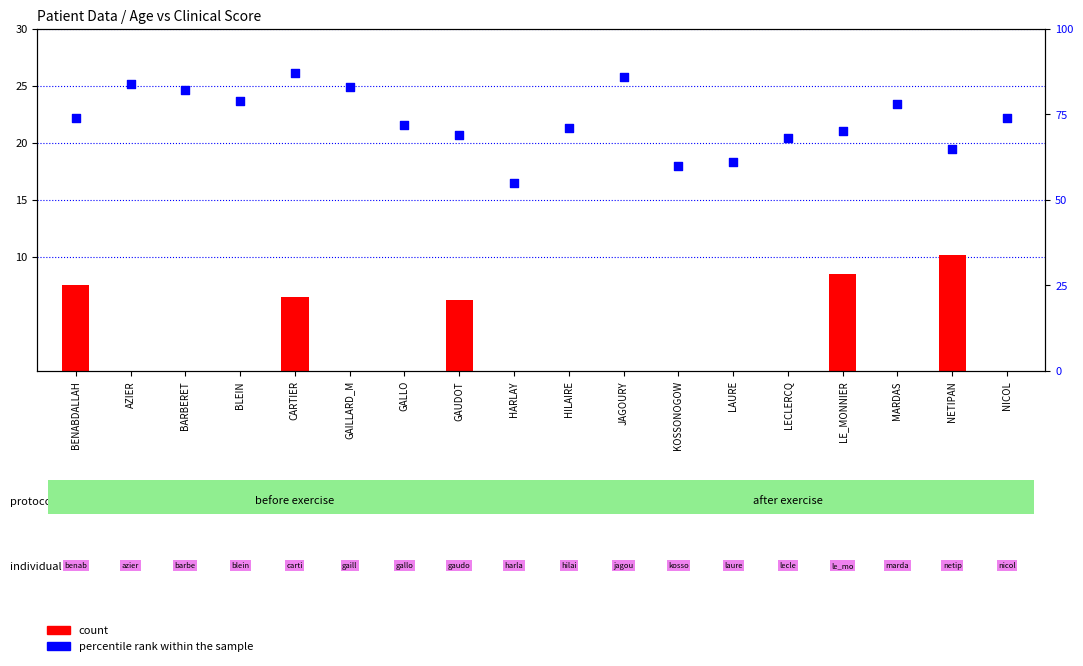

Which series reaches the minimum Y coordinate?

count